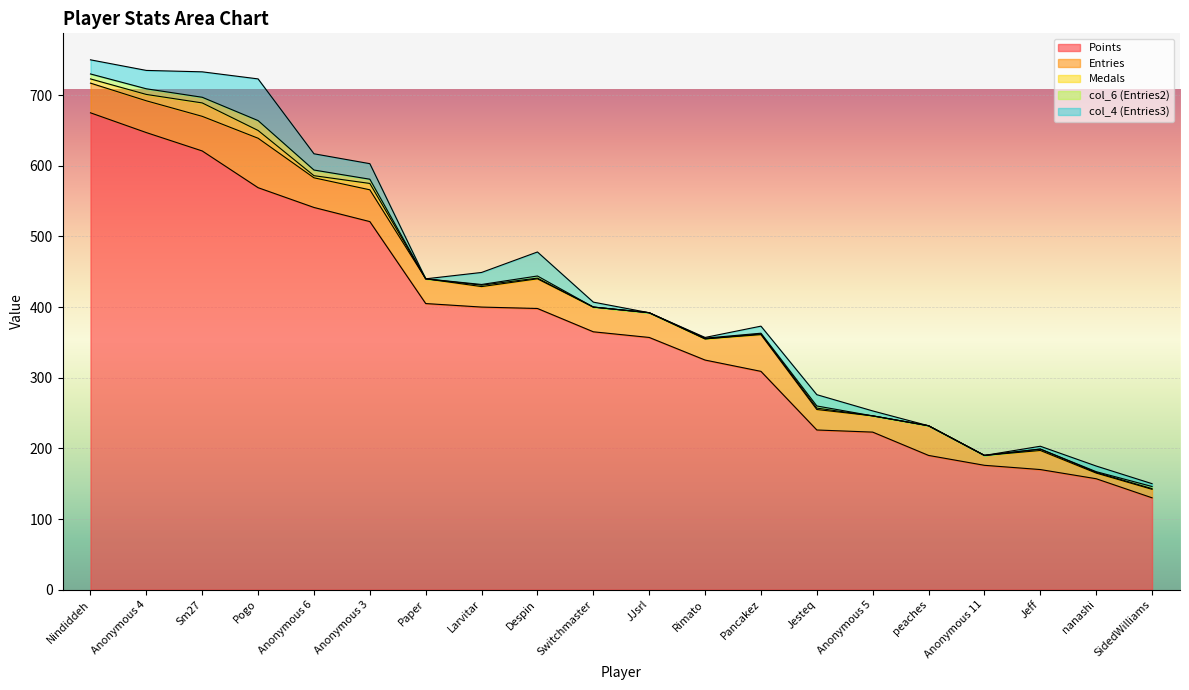

At which category does Entries reach its first local valley?

Anonymous 6